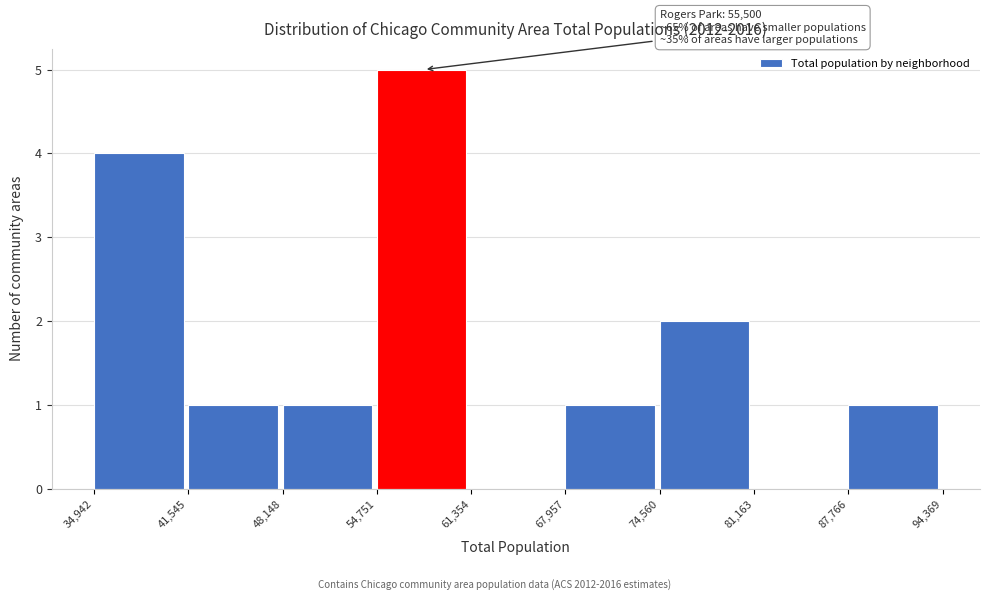

Which range on the x-axis has the tallest bar?

54,751 to 61,354